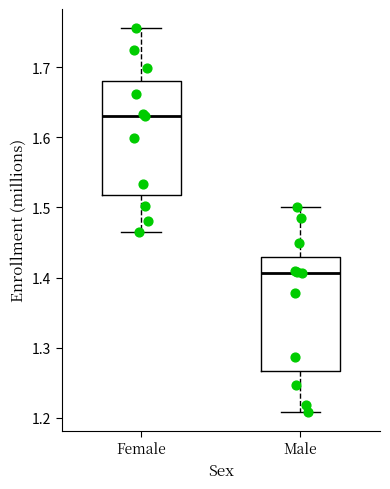

Reading left to right, read every box against the y-axis: the position of its median line, the range the box covers, and the ends of its whiskers. The values are not printed on the chart, so give them approximately, as read against the axis.

Female: median 1.63, box 1.52 to 1.68, whiskers 1.46 to 1.76
Male: median 1.41, box 1.27 to 1.43, whiskers 1.21 to 1.50